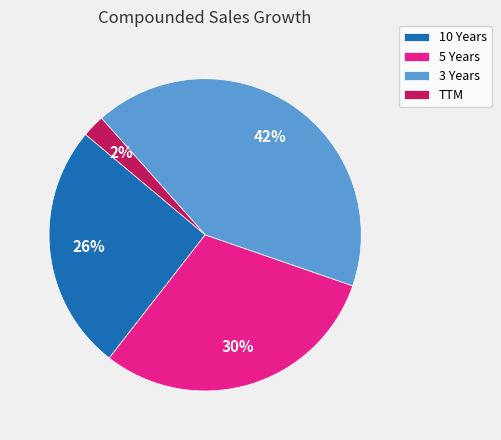

Which has a higher value, TTM or 10 Years?

10 Years